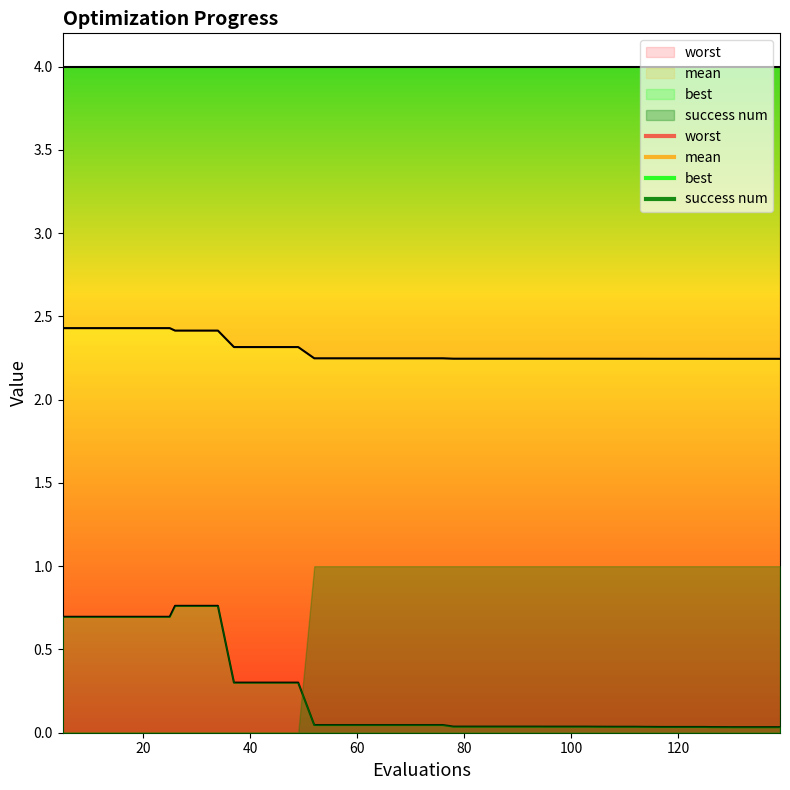

True or false: mean and best intersect in this chart.

False